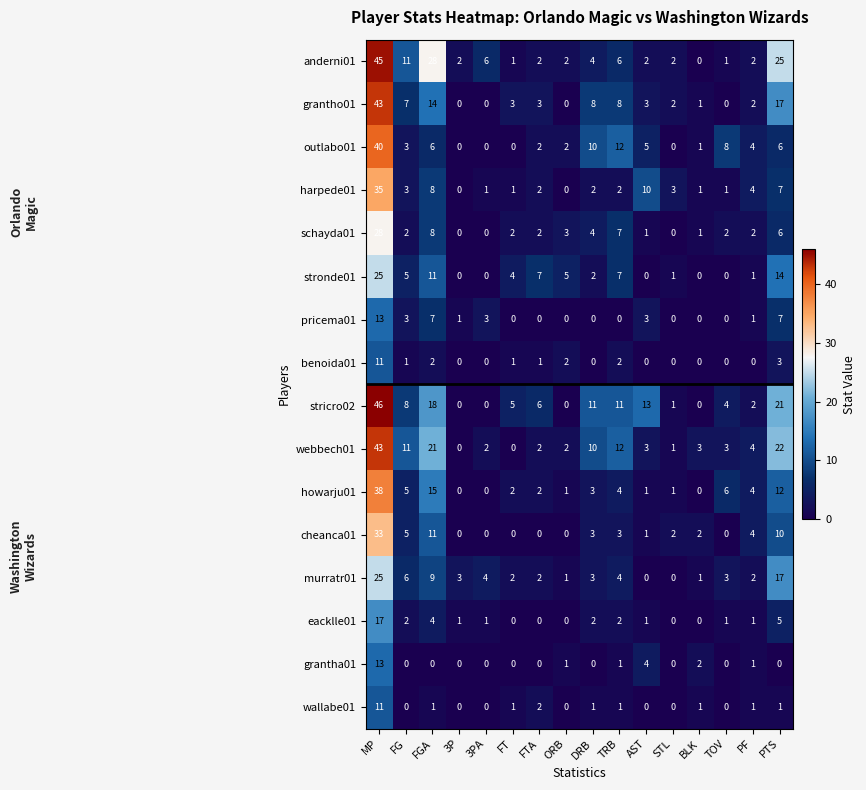

How many data points in benoida01 are less than 1?

8